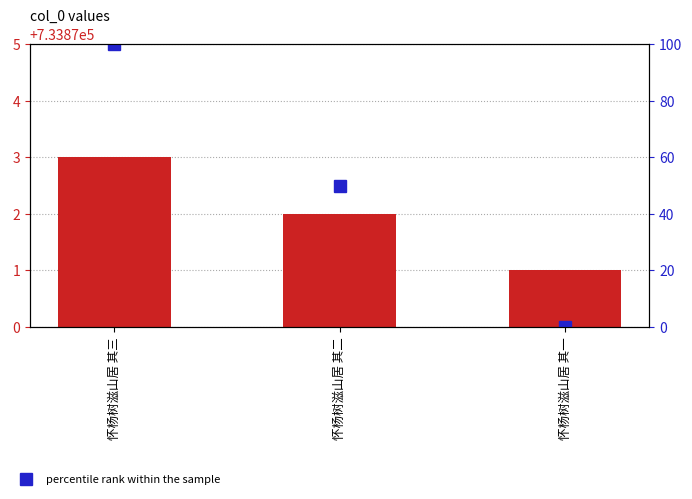

List the labels in order of percentile rank within the sample value, smallest first.

怀杨树滋山居 其一, 怀杨树滋山居 其二, 怀杨树滋山居 其三